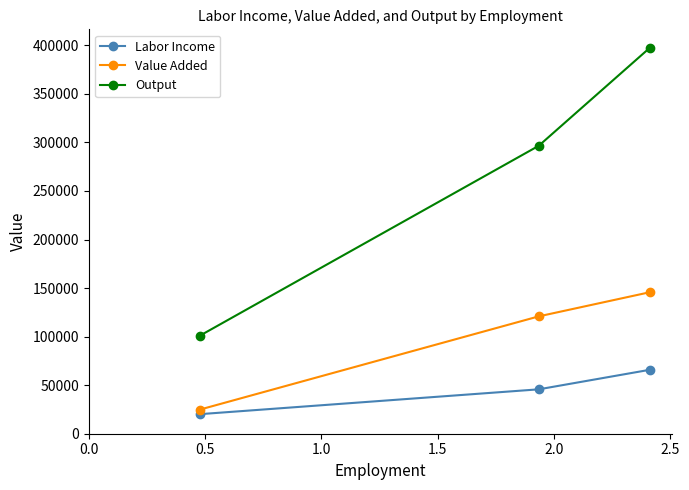

Reading left to right, extract all data points from this chart.

Labor Income: 20155.6	45723.8	65879.4
Value Added: 24895.7	120869.5	145765.2
Output: 101052.0	296560.5	397612.5